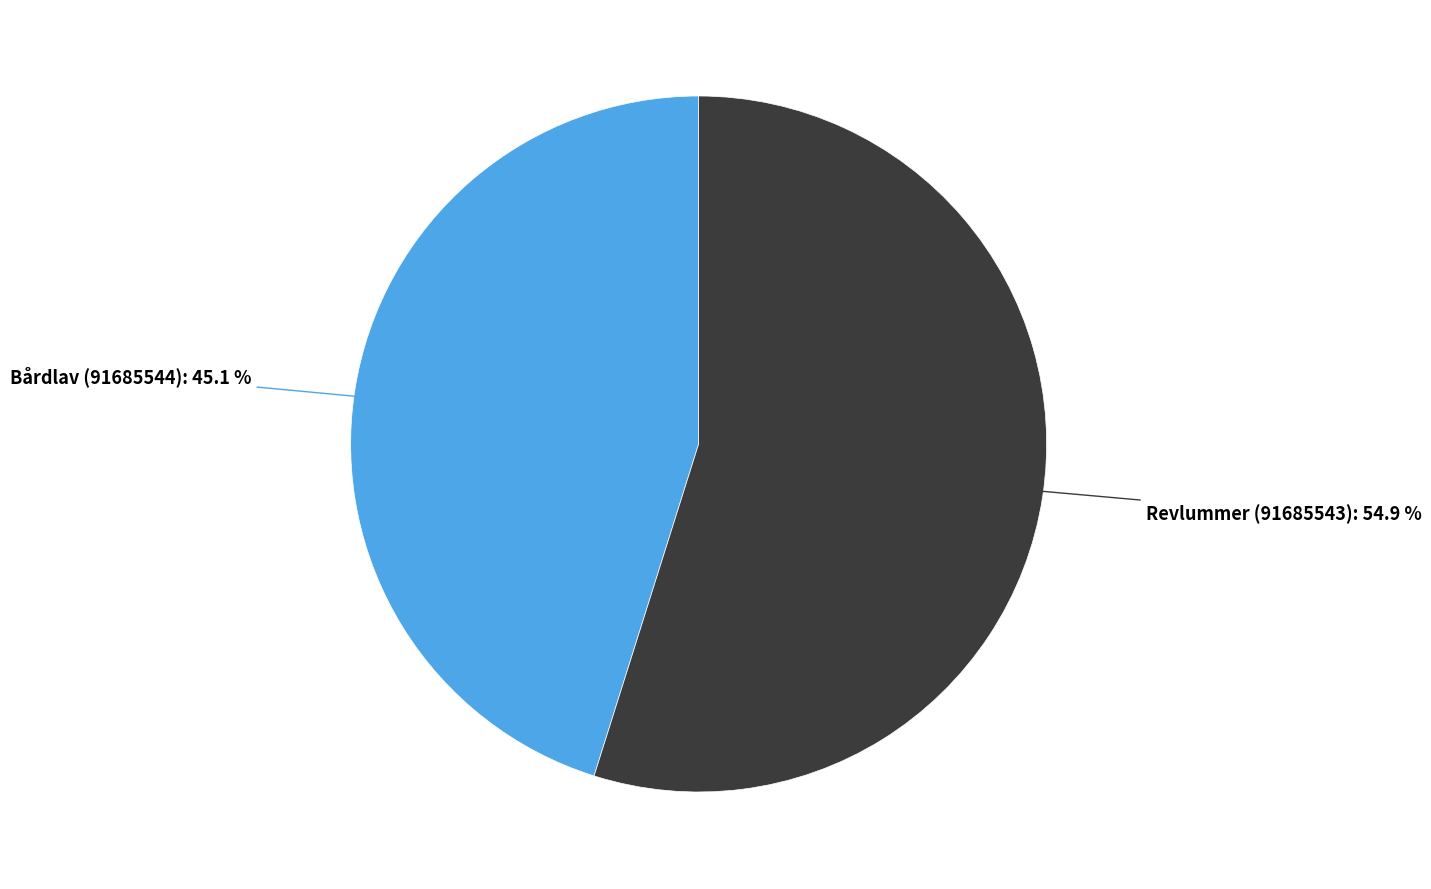

Count the number of slices in the pie.

2